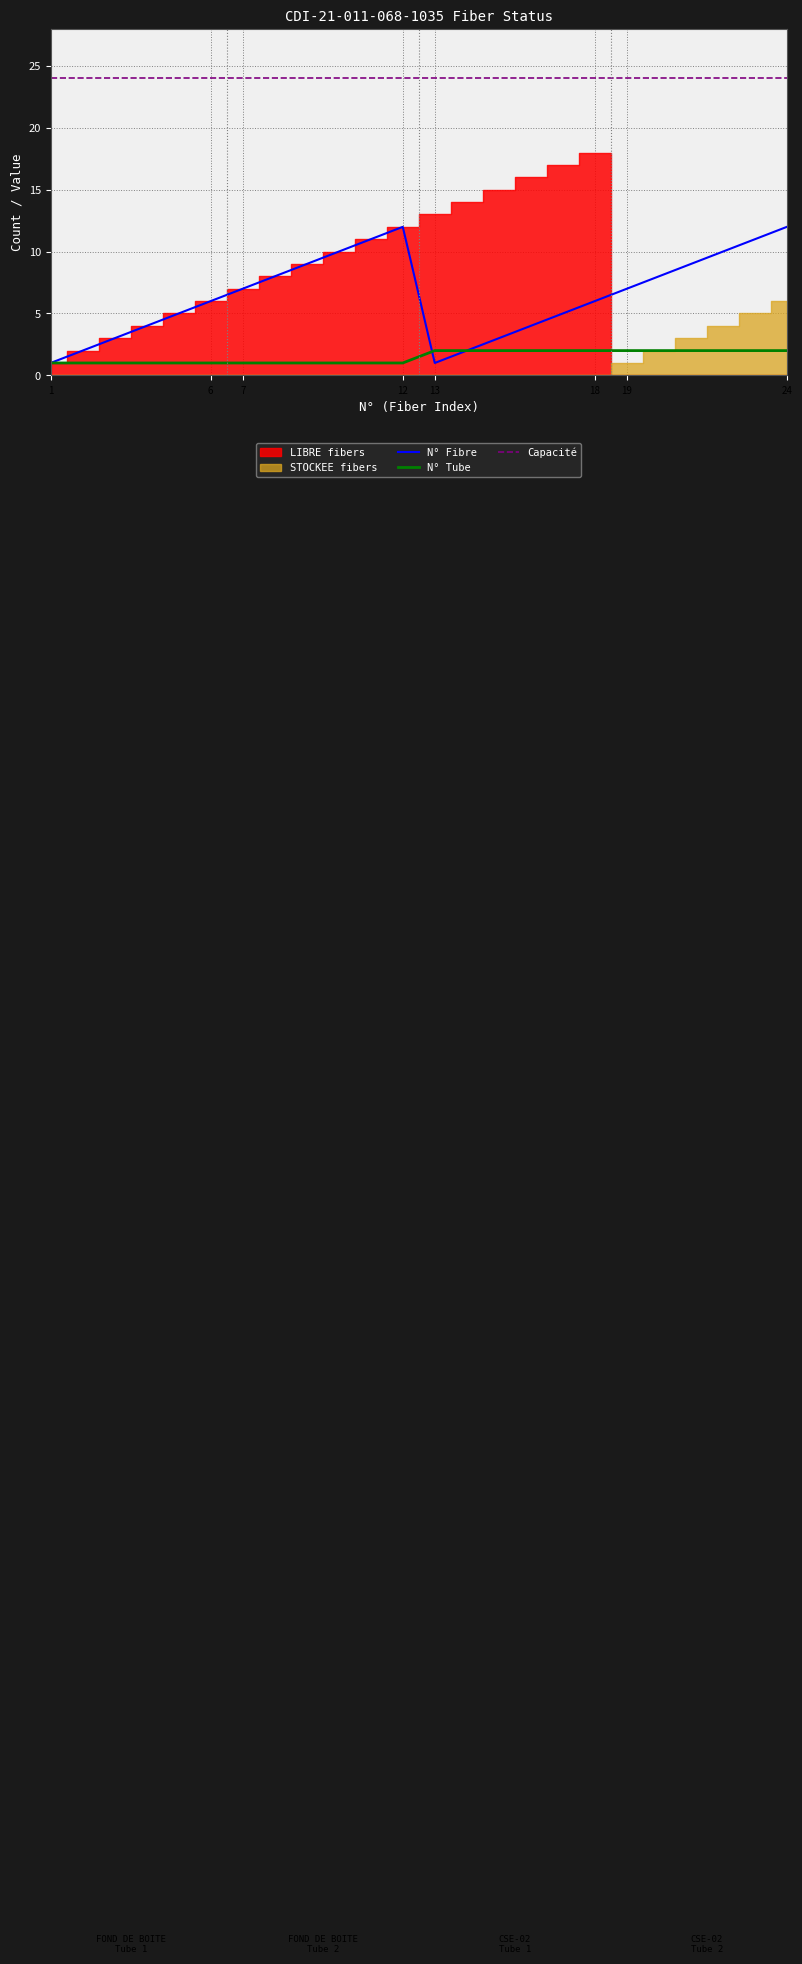

At which category does the chart reach its peak across all series?

1